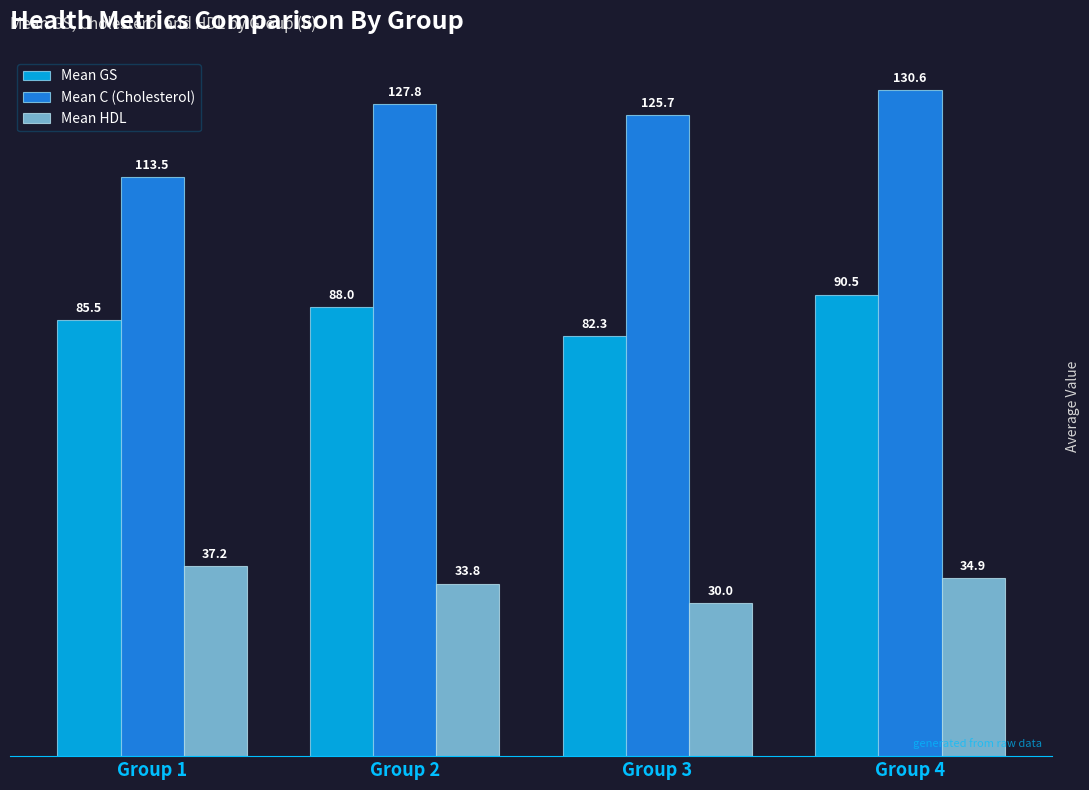

What is the sum of all Mean C (Cholesterol) values?

497.6